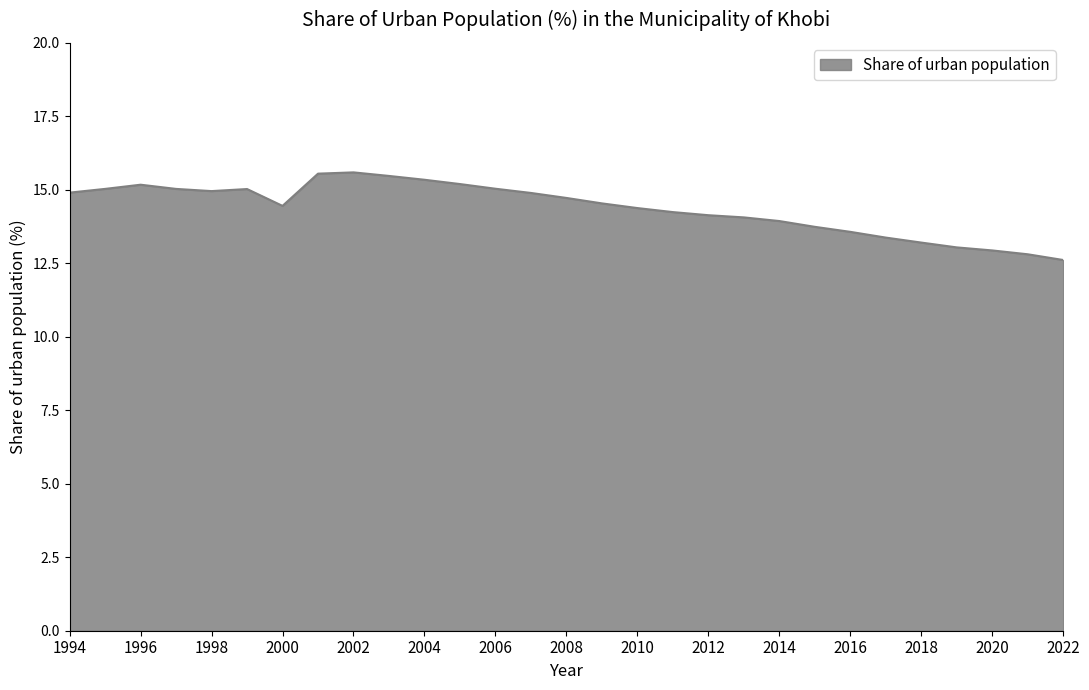

What is the difference between the maximum and minimum values?

3.0